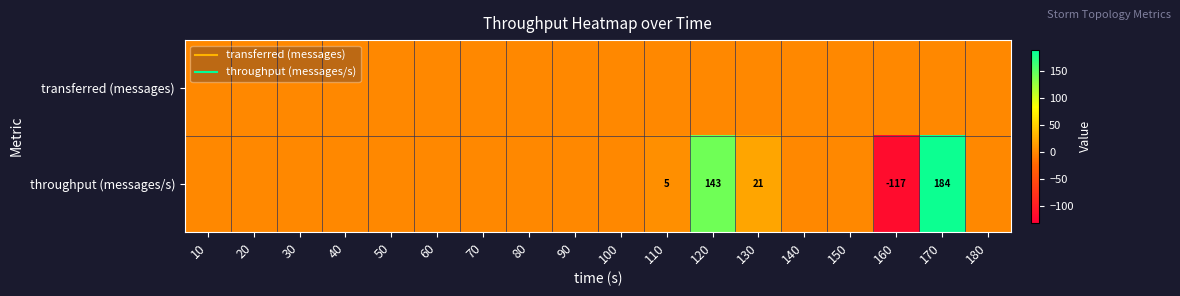

At which category does the chart reach its minimum across all series?

160